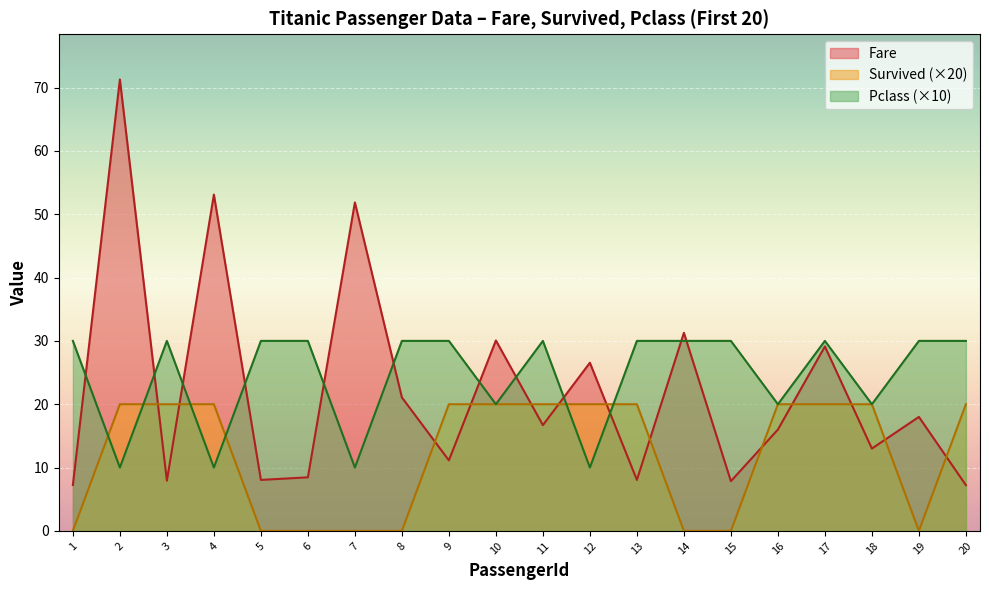

What is the average value of the Survived series?

12